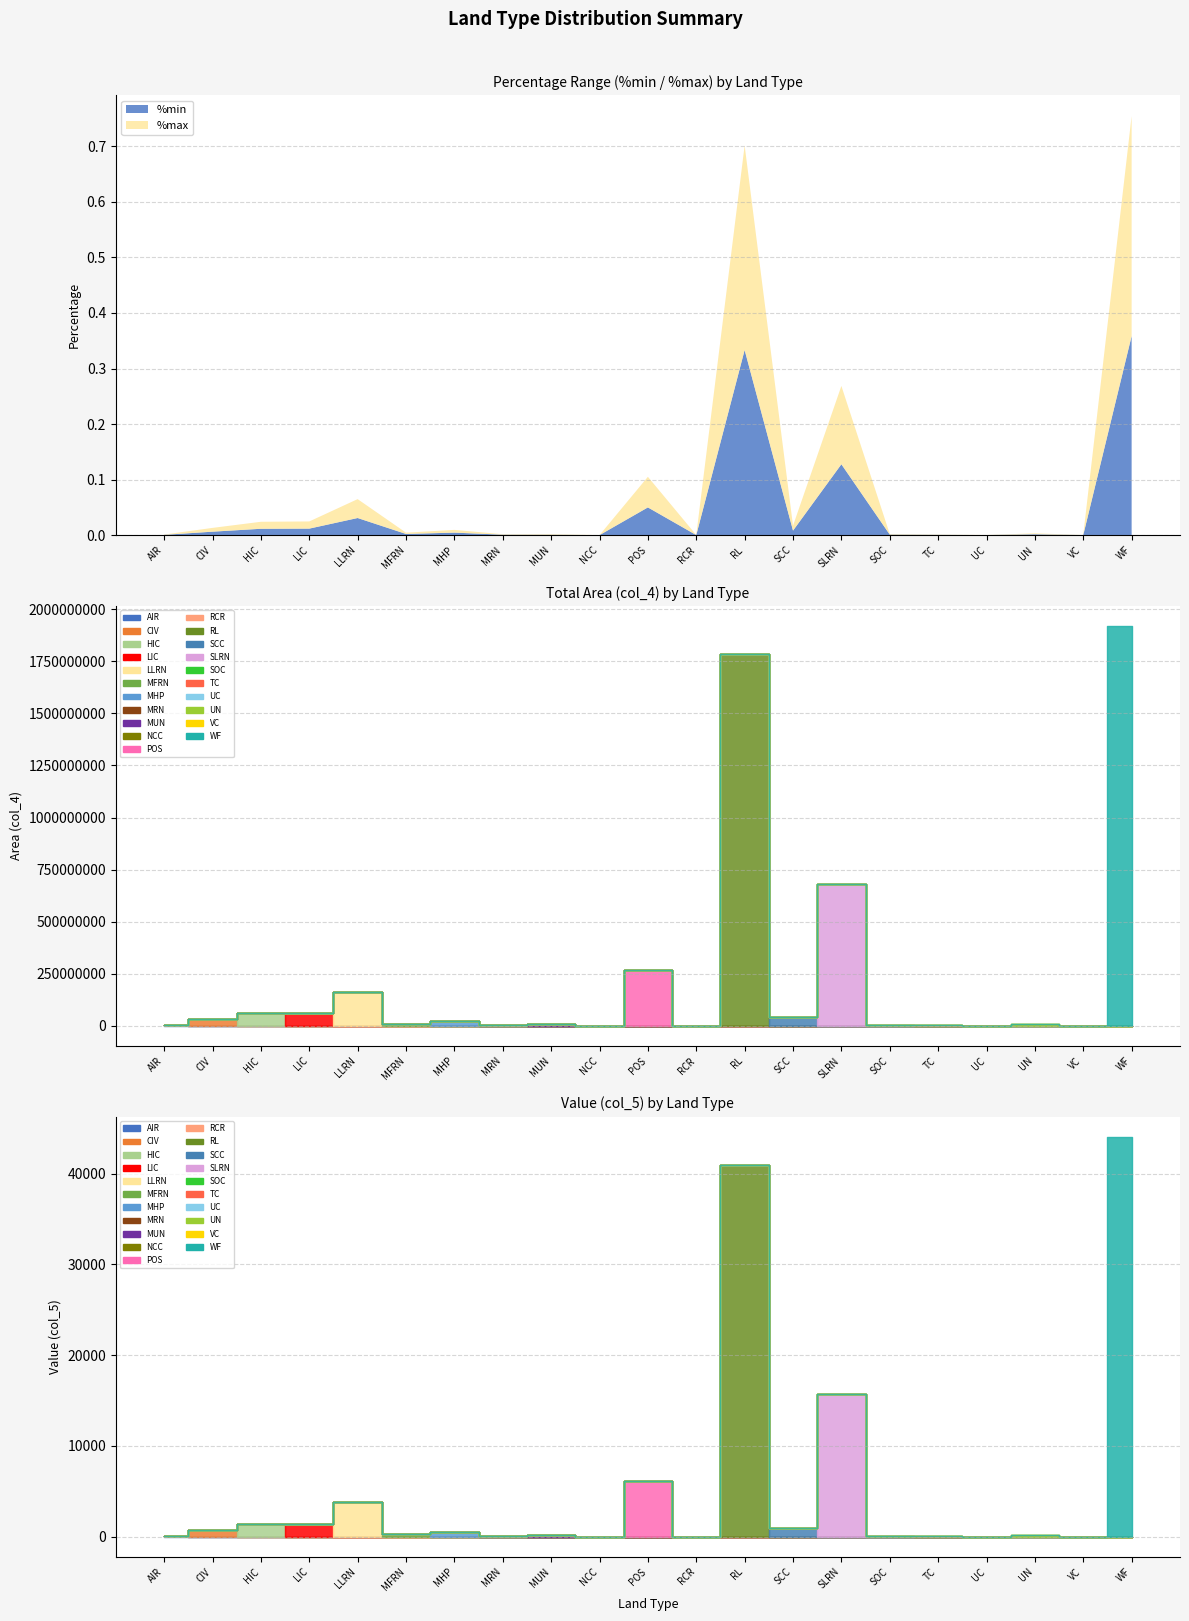

Reading right to left, transcribe all the data shown in this chart.

%min: WF=0.4	VC=0.0	UN=0.0	UC=0.0	TC=0.0	SOC=0.0	SLRN=0.1	SCC=0.0	RL=0.3	RCR=0.0	POS=0.0	NCC=0.0	MUN=0.0	MRN=0.0	MHP=0.0	MFRN=0.0	LLRN=0.0	LIC=0.0	HIC=0.0	CIV=0.0	AIR=0.0
%max: WF=0.4	VC=0.0	UN=0.0	UC=0.0	TC=0.0	SOC=0.0	SLRN=0.1	SCC=0.0	RL=0.4	RCR=0.0	POS=0.1	NCC=0.0	MUN=0.0	MRN=0.0	MHP=0.0	MFRN=0.0	LLRN=0.0	LIC=0.0	HIC=0.0	CIV=0.0	AIR=0.0
col_4: WF=1919754963.4	VC=323136.5	UN=8244091.8	UC=729333.1	TC=2642531.2	SOC=5182655.3	SLRN=683422201.8	SCC=43203770.9	RL=1784951797.5	RCR=294007.1	POS=267037179.2	NCC=69218.7	MUN=9230196.1	MRN=4285606.8	MHP=23976198.9	MFRN=11316886.2	LLRN=164899404.3	LIC=62594040.3	HIC=60911160.3	CIV=32981762.4	AIR=2446500.3
col_5: WF=44071.5	VC=7.4	UN=189.3	UC=16.7	TC=60.7	SOC=119.0	SLRN=15689.2	SCC=991.8	RL=40976.8	RCR=6.8	POS=6130.3	NCC=1.6	MUN=211.9	MRN=98.4	MHP=550.4	MFRN=259.8	LLRN=3785.6	LIC=1437.0	HIC=1398.3	CIV=757.2	AIR=56.2